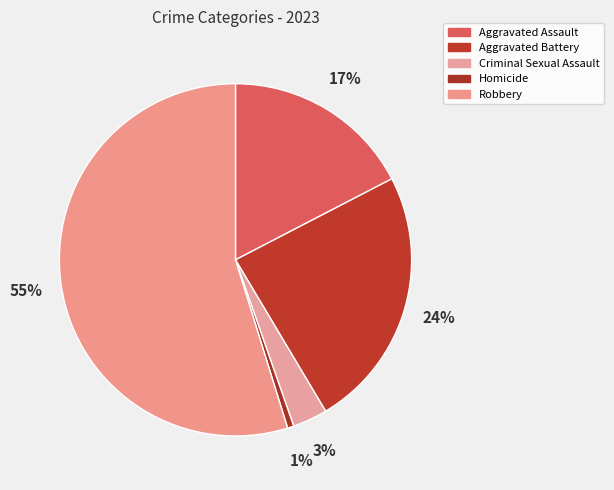

True or false: Robbery accounts for 61% of the total.

False